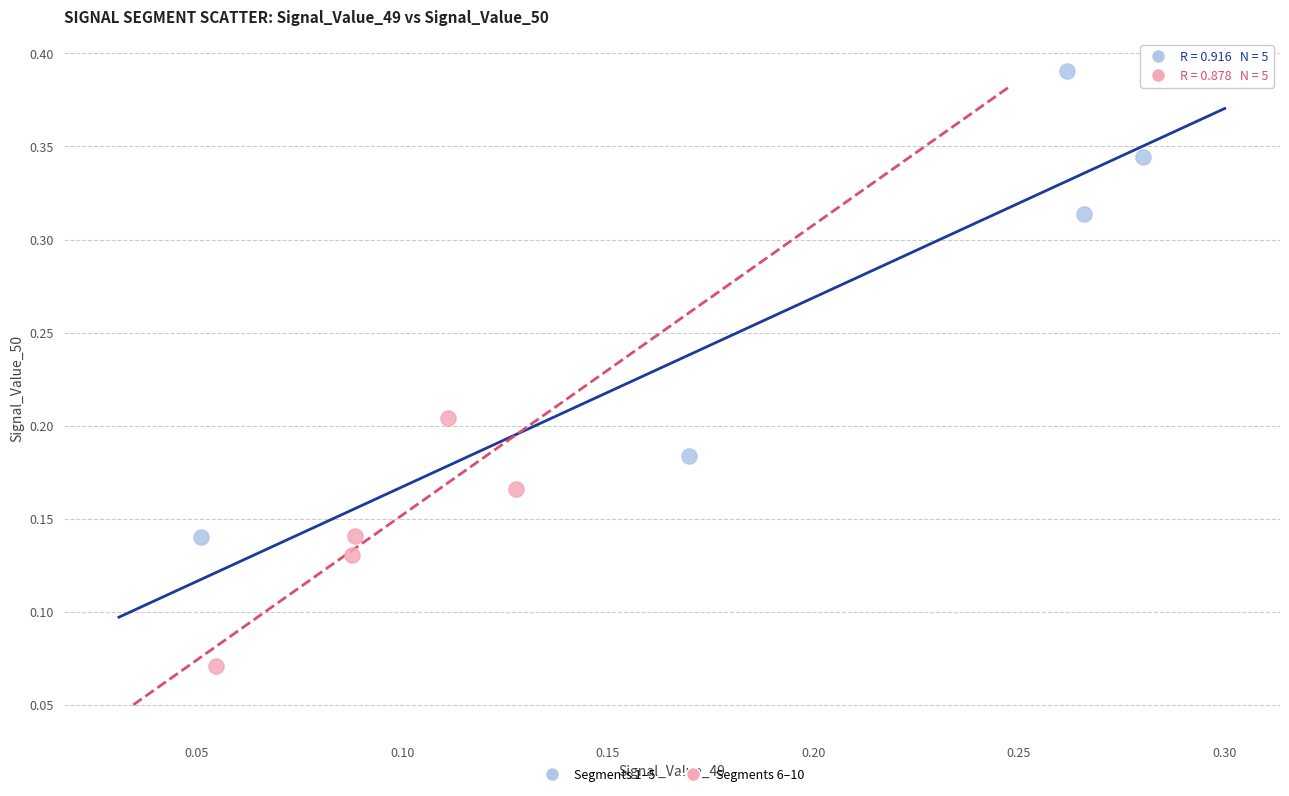

Which series contains the highest Y value?

Segments 1–5